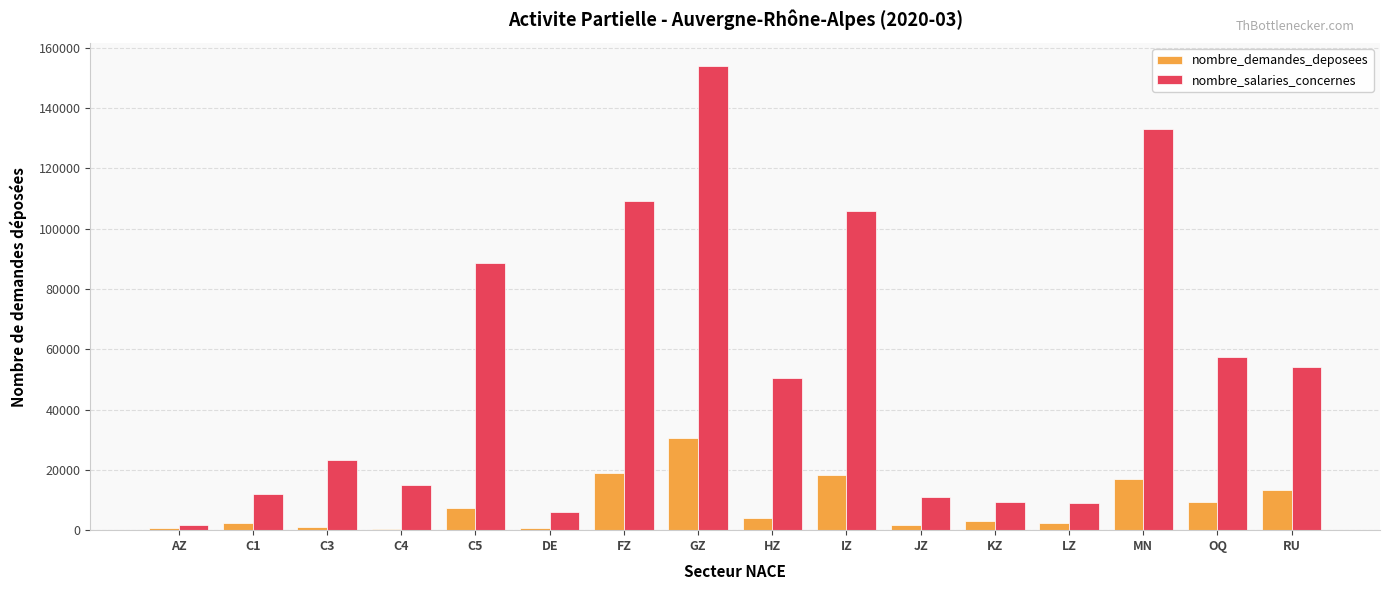

What is the total value across all series at RU?

67390